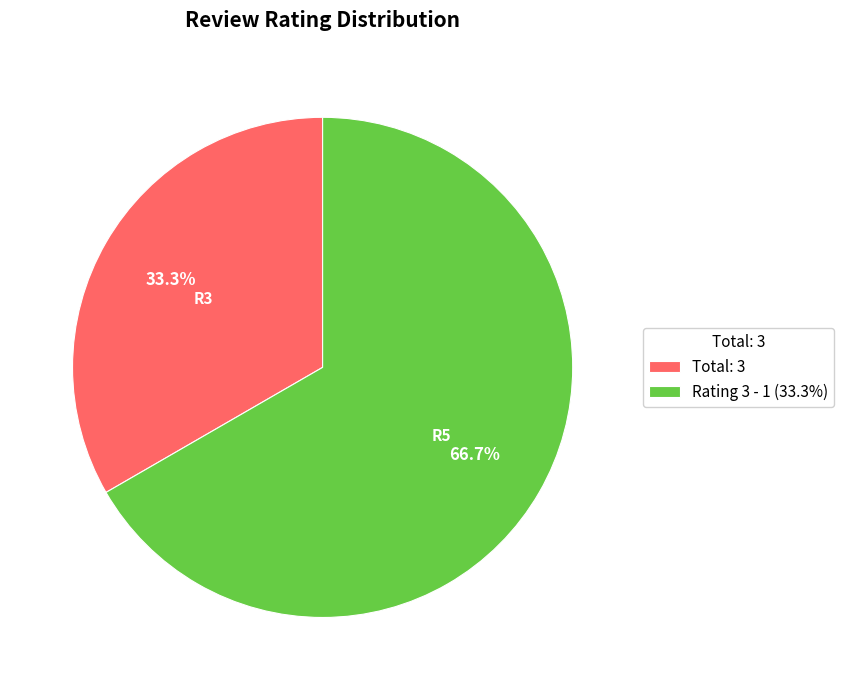

Which slice is the largest?

Rating 3 - 1 (33.3%)